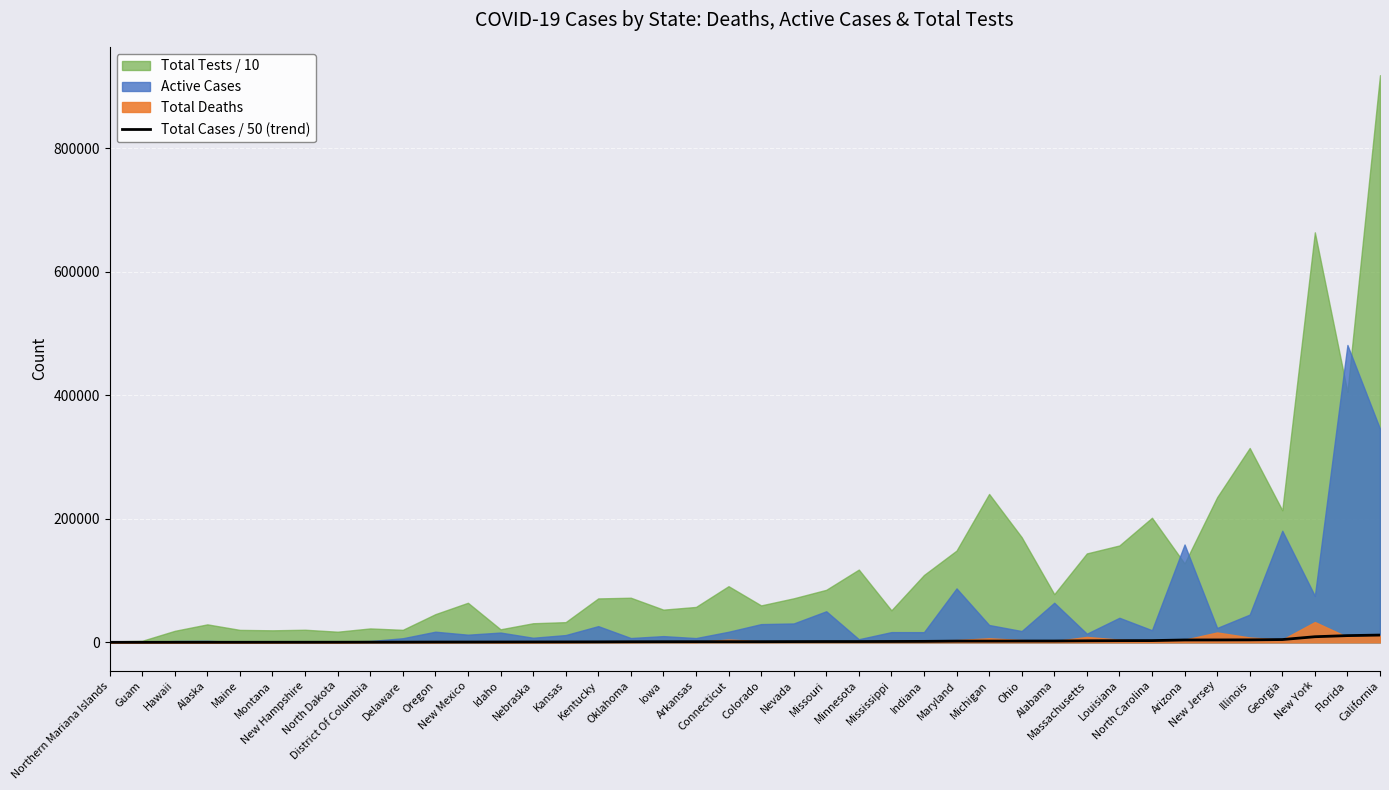

Between Mississippi and Michigan, which is larger?

Michigan